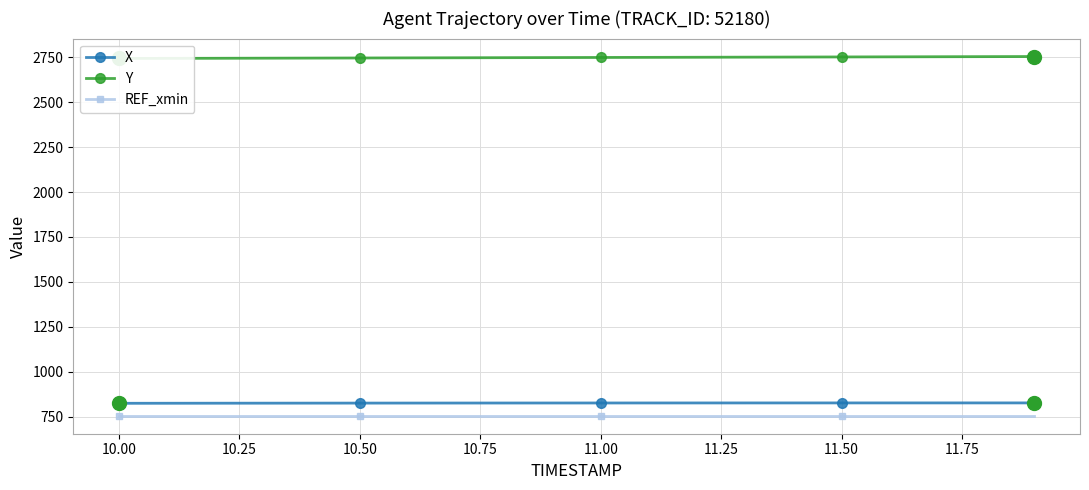

True or false: X and REF_xmin cross at least once.

False